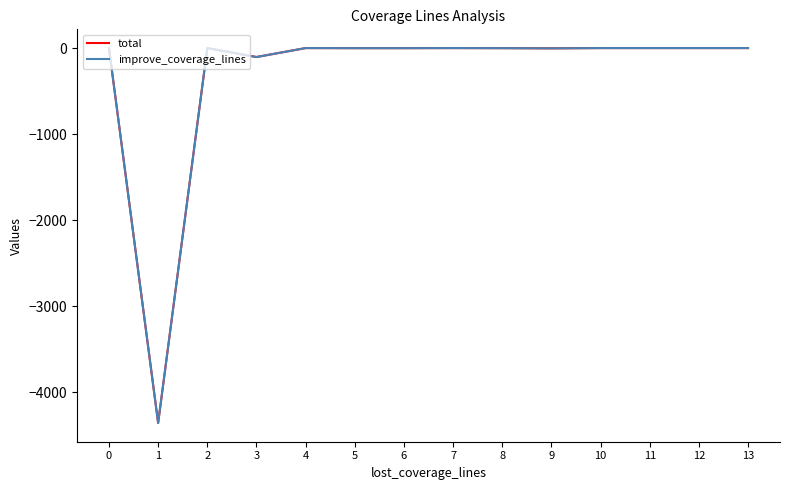

Does the chart have visible grid lines?

No